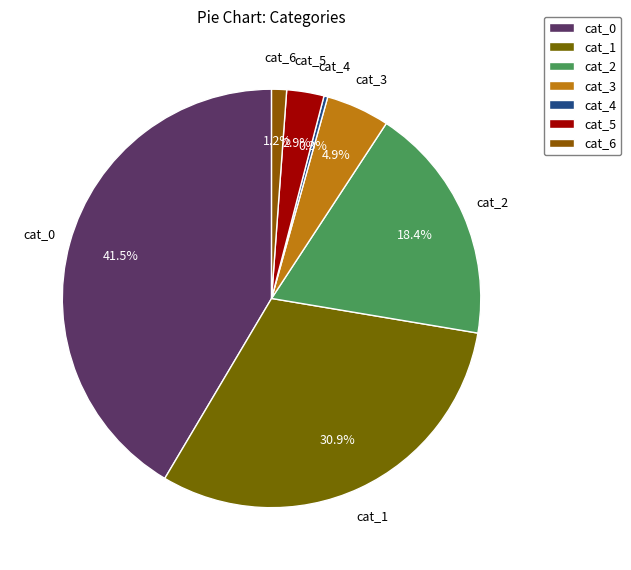

What is the ratio of the value at cat_0 to the value at cat_1?

1.3